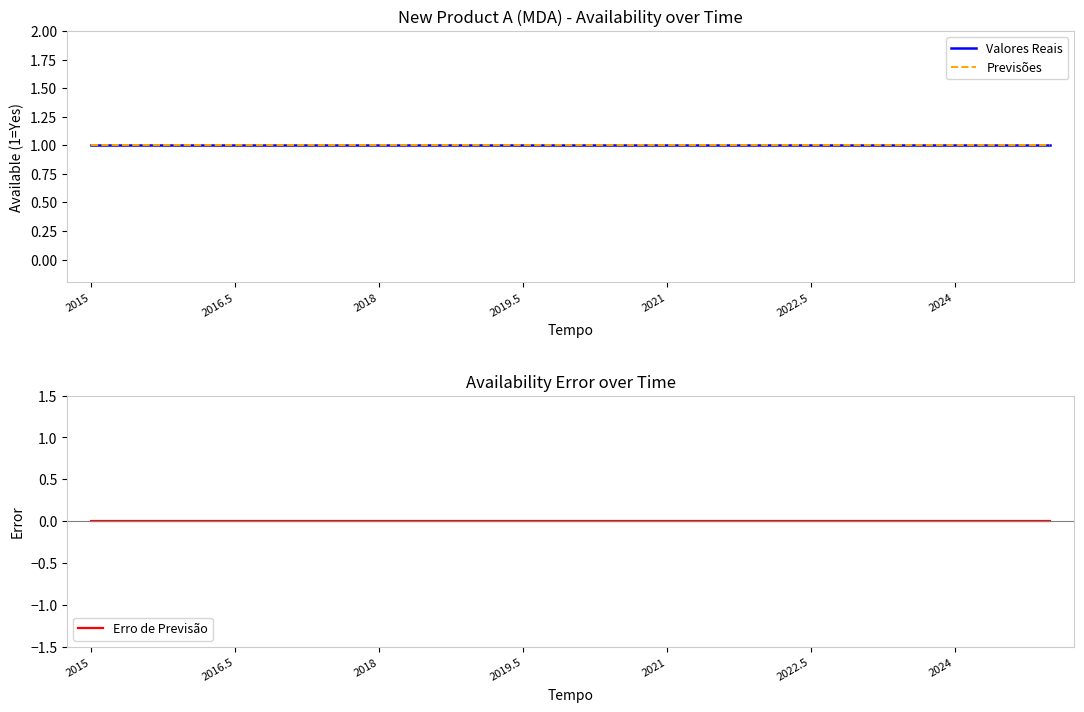

What are all the series names shown in the legend?

Valores Reais, Previsões, Erro de Previsão